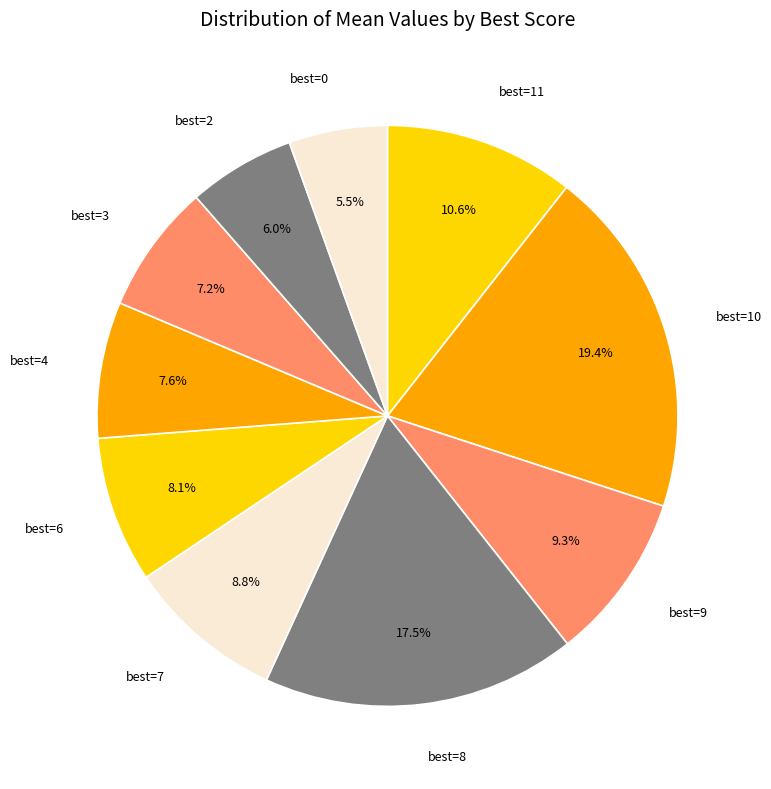

What is the ratio of the value at best=2 to the value at best=10?

0.3